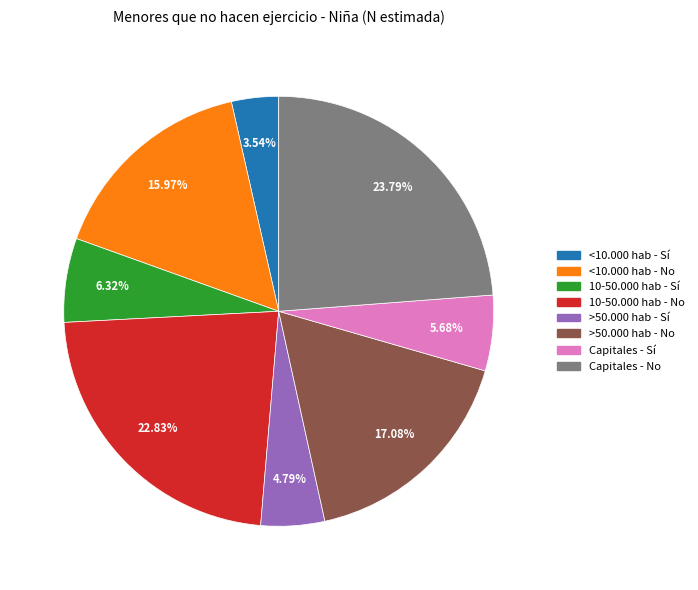

To the nearest percent, what is the average slice percentage?

12%